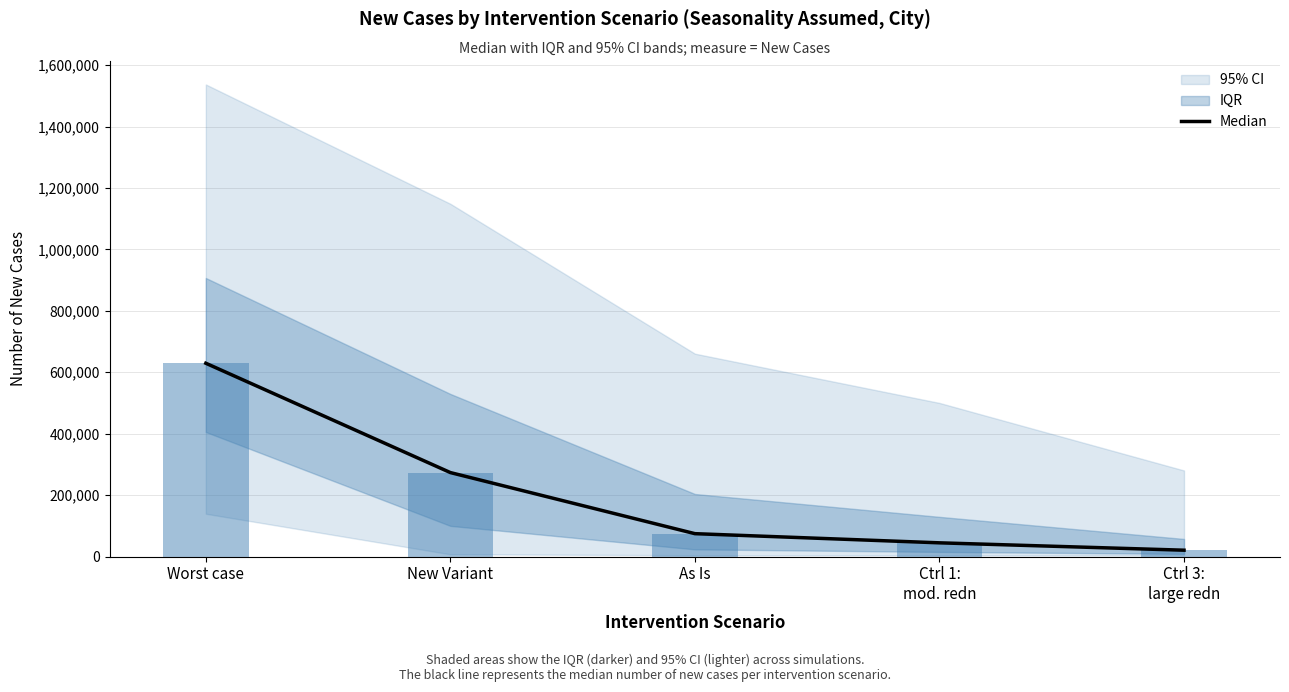

Which category has the lowest value across all series?

Ctrl 3:
large redn